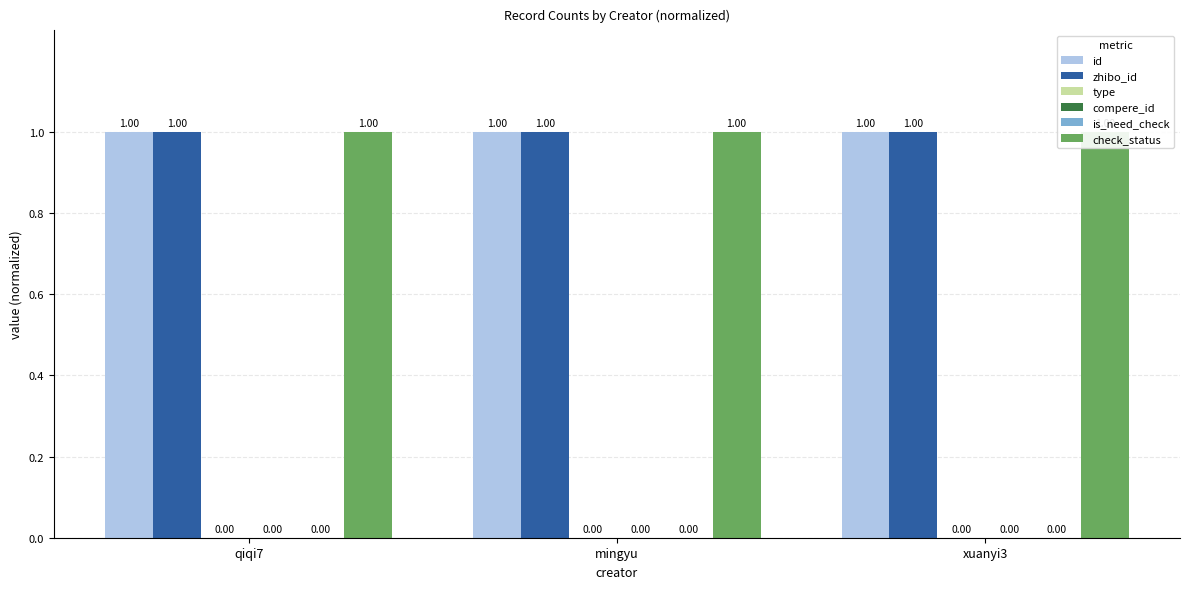

How many categories are shown in the chart?

3